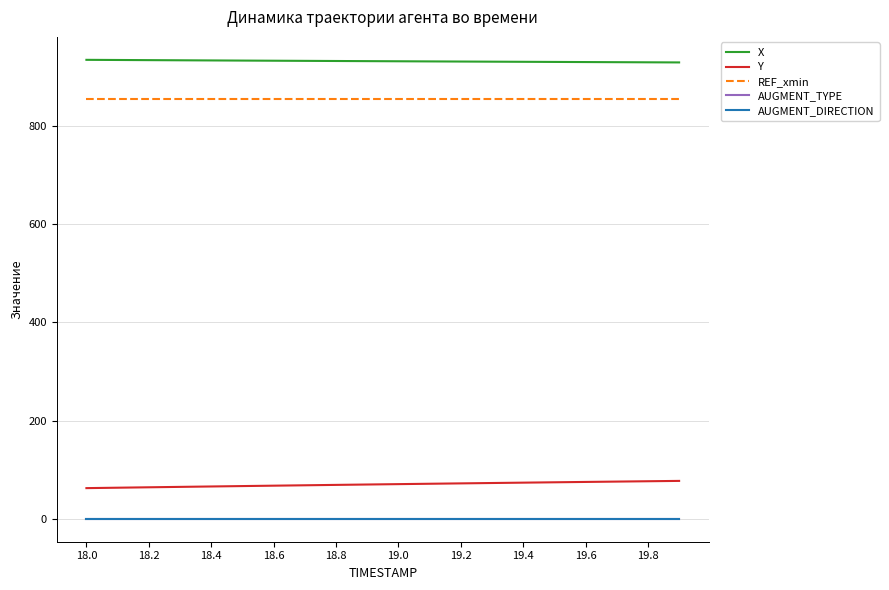

What is the highest value of the AUGMENT_DIRECTION series?

1.0